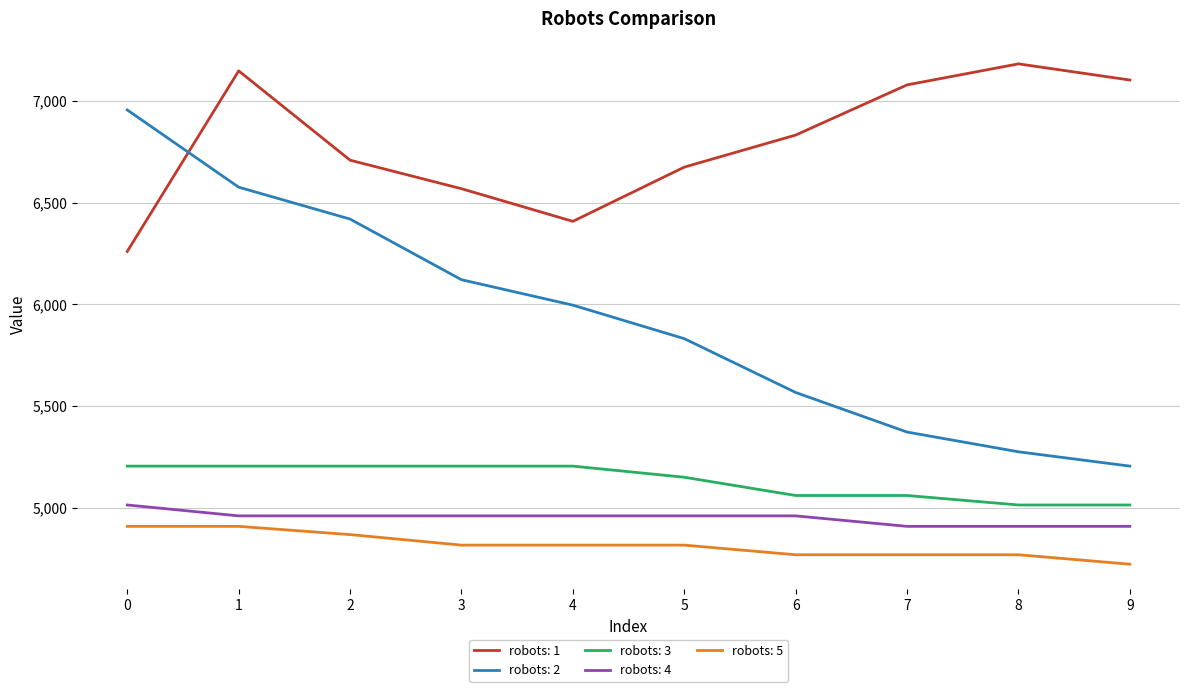

The robots: 2 series shows 4833.5 at 0. True or false?

False